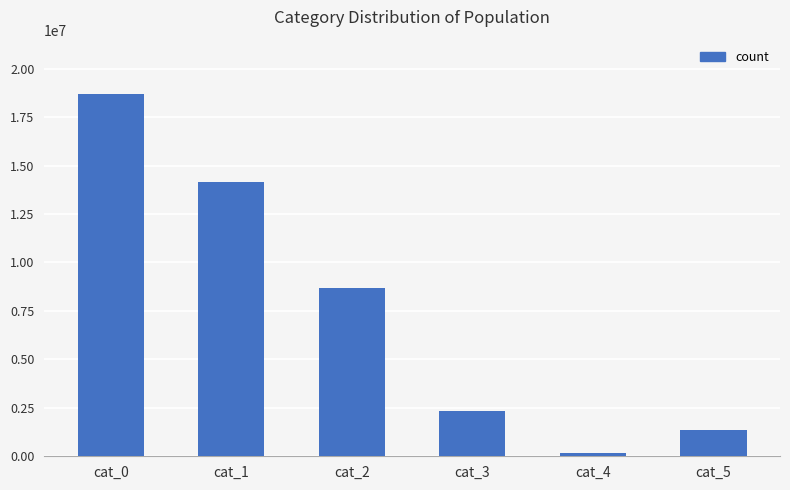

What is the value of the 1st bar from the left?

18688419